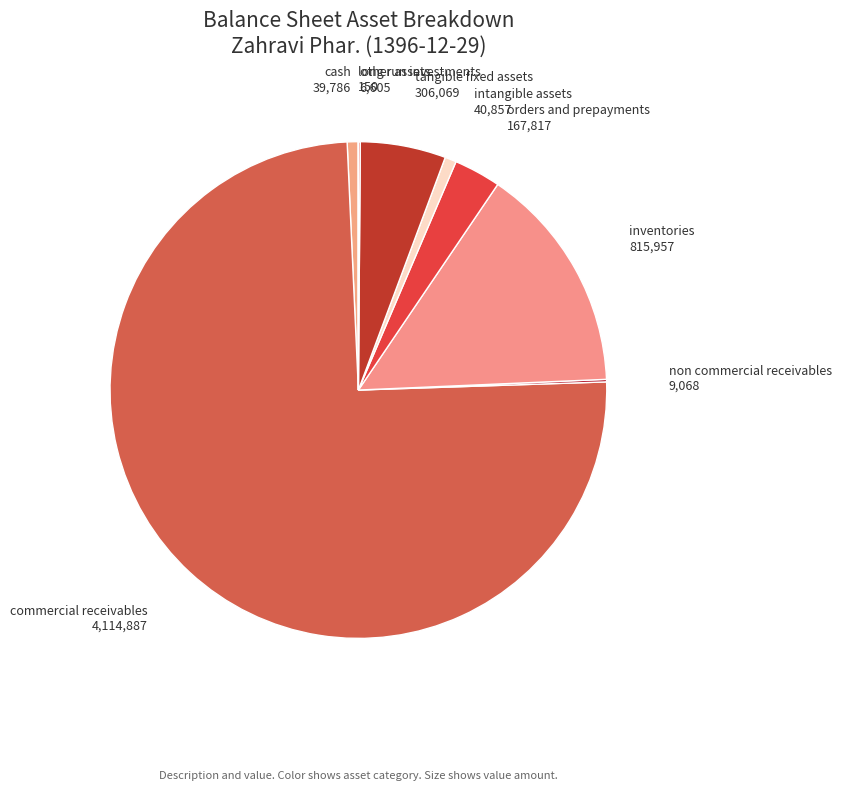

Which has a higher value, inventories or orders and prepayments?

inventories